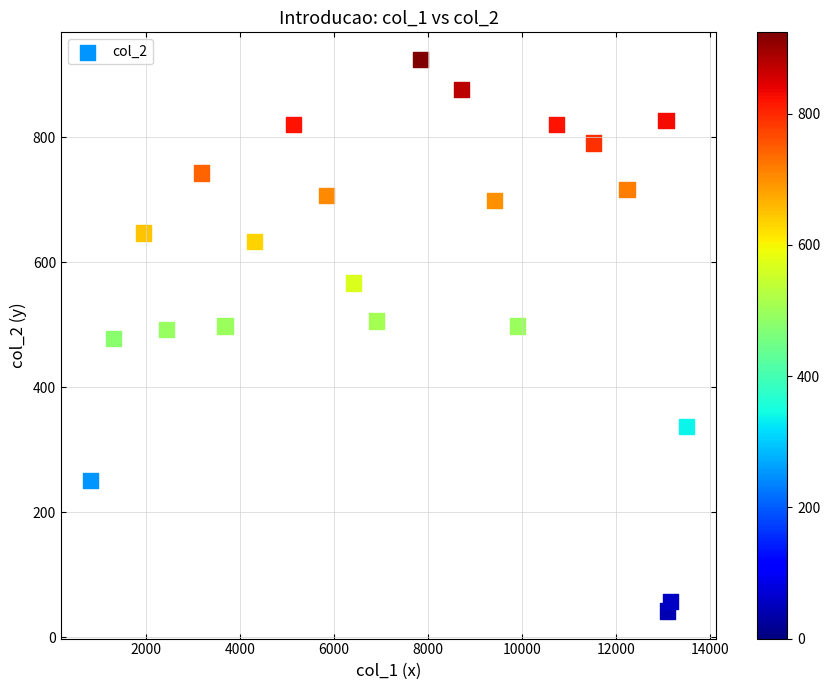

What is the range of Y values (max minus min)?

882